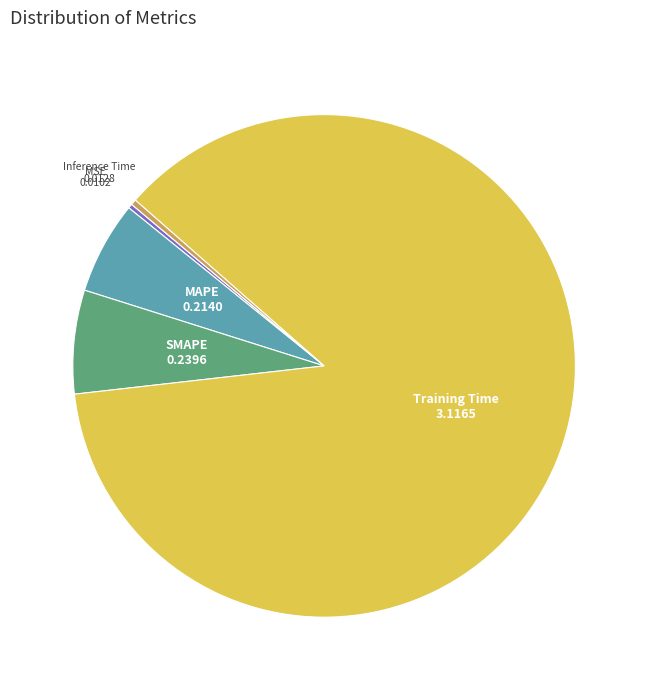

Which slice is the largest?

Training Time